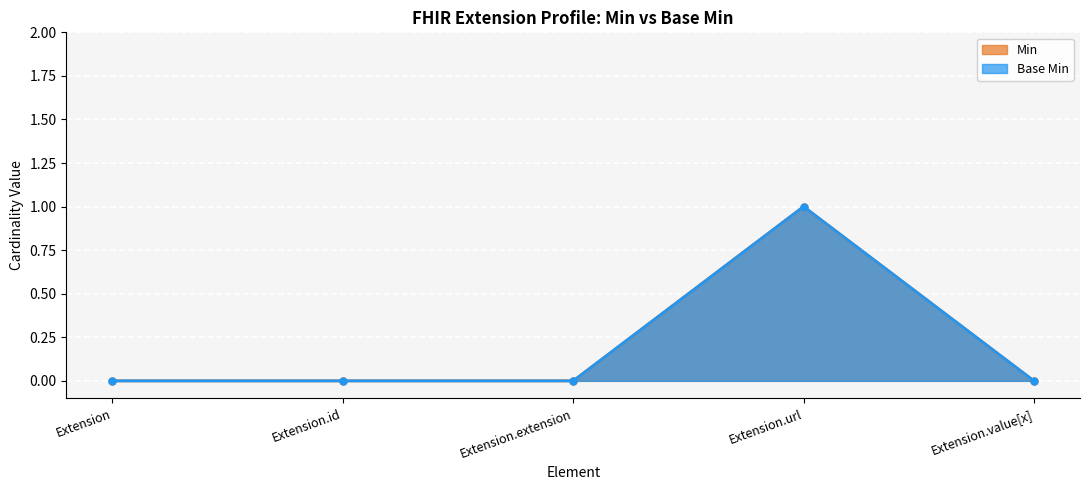

At how many categories does at least one series exceed 0?

1